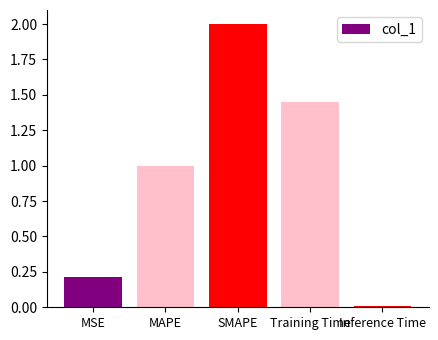

How many bars are there in total?

5